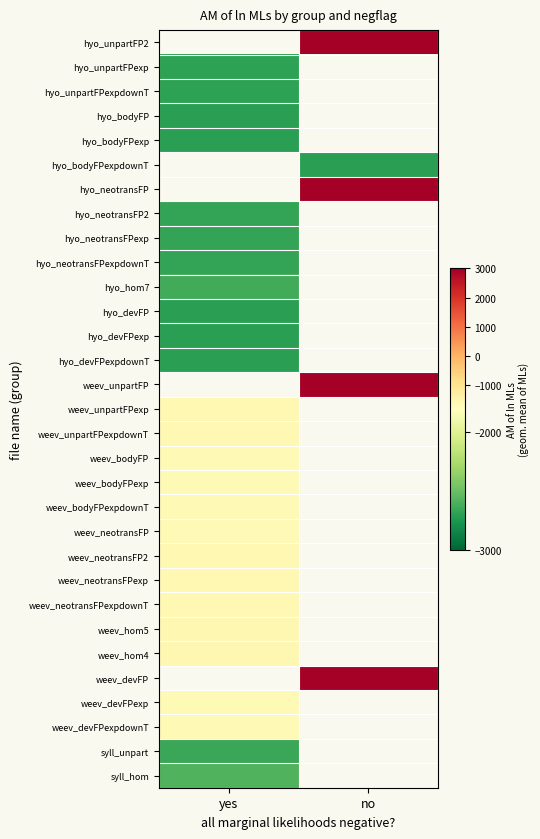

List the labels in order of hyo_neotransFPexpdownT value, largest first.

yes, no